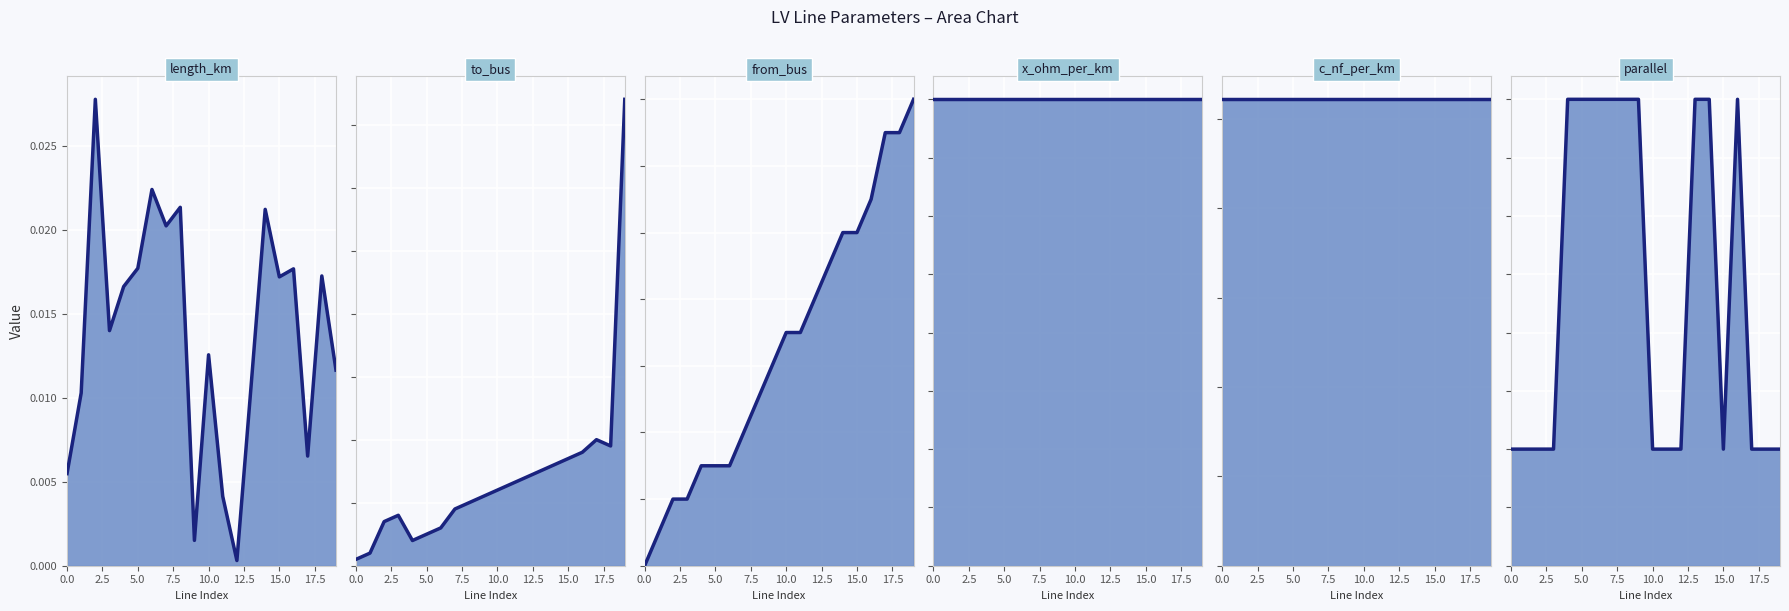

What is the average value of the to_bus series?

14.1